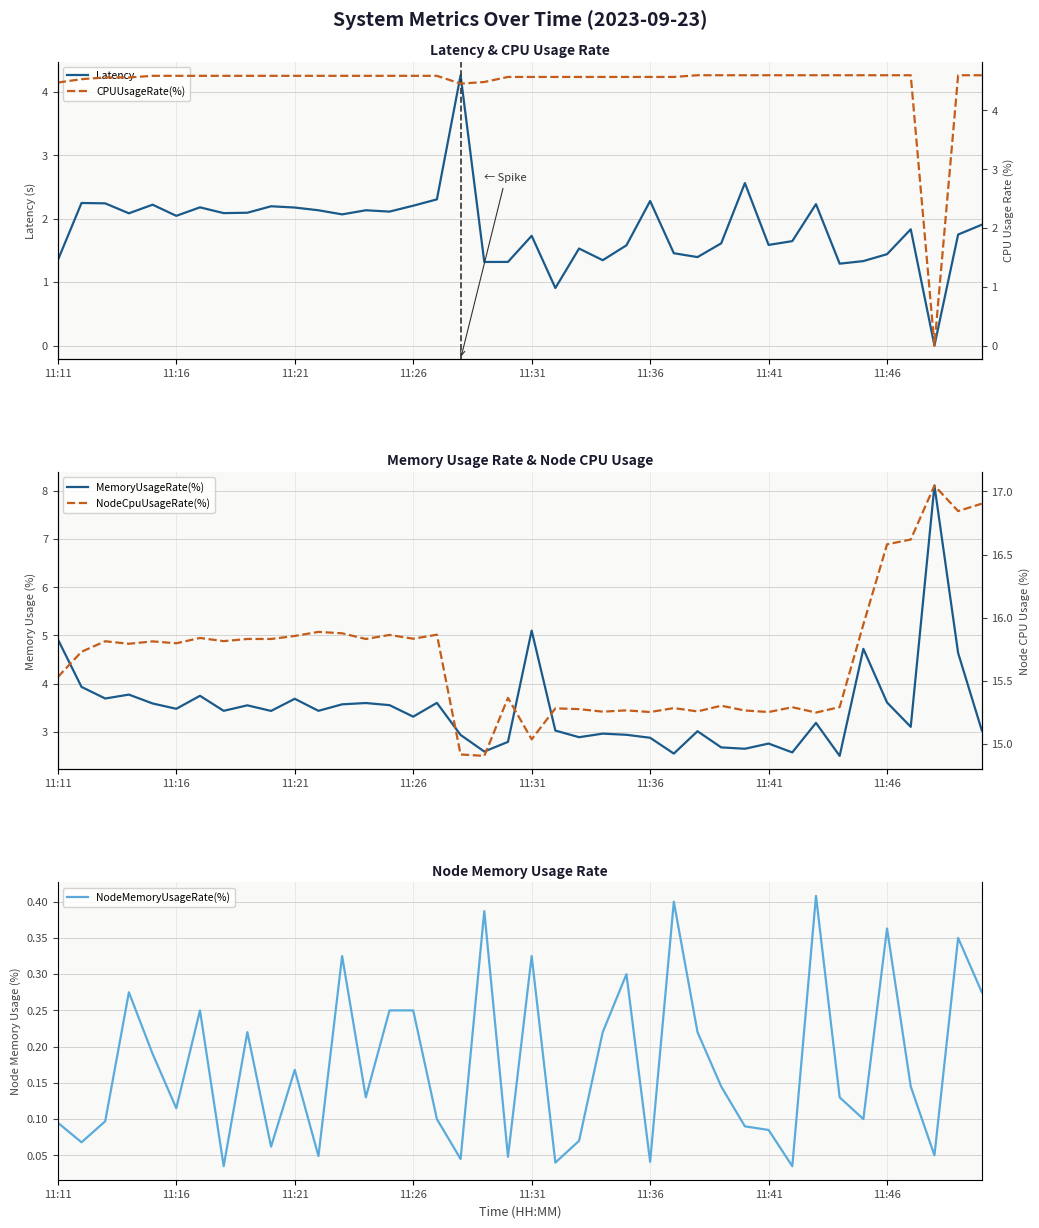

The value of Latency at 11:21 is 1.1. True or false?

False